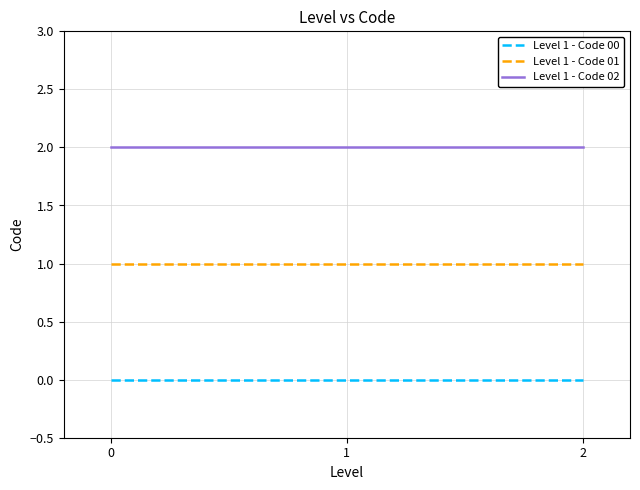

The Level 1 - Code 02 series shows 2 at 2. True or false?

True